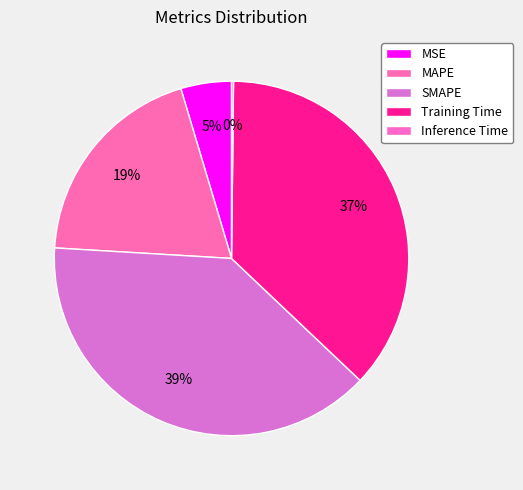

Is it true that MAPE is 19% of the pie?

True